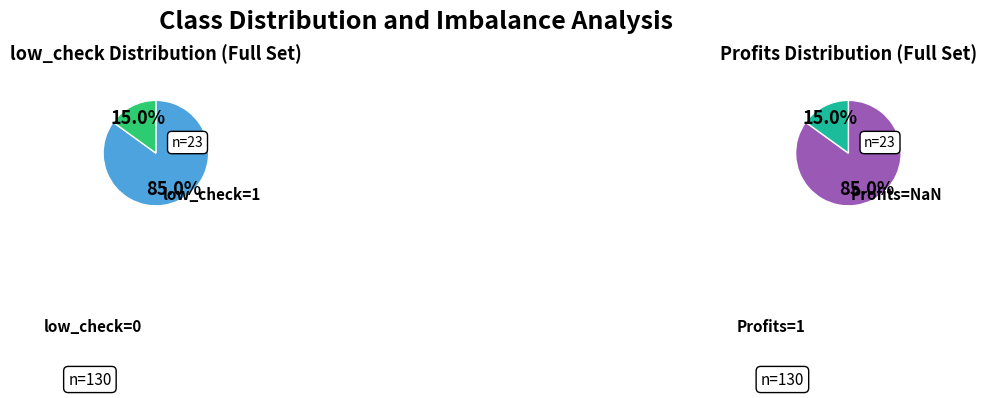

How much of the chart is everything except low_check=0?

15.0%